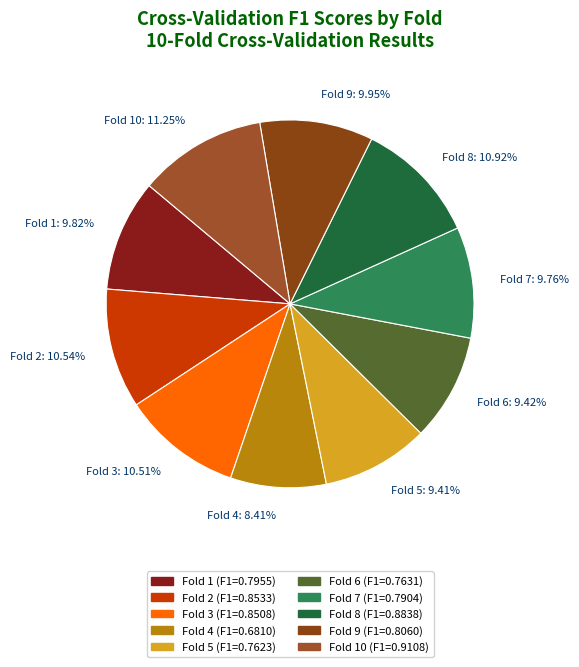

Combined, do Fold 7: 9.76% and Fold 2: 10.54% account for over 50%?

No